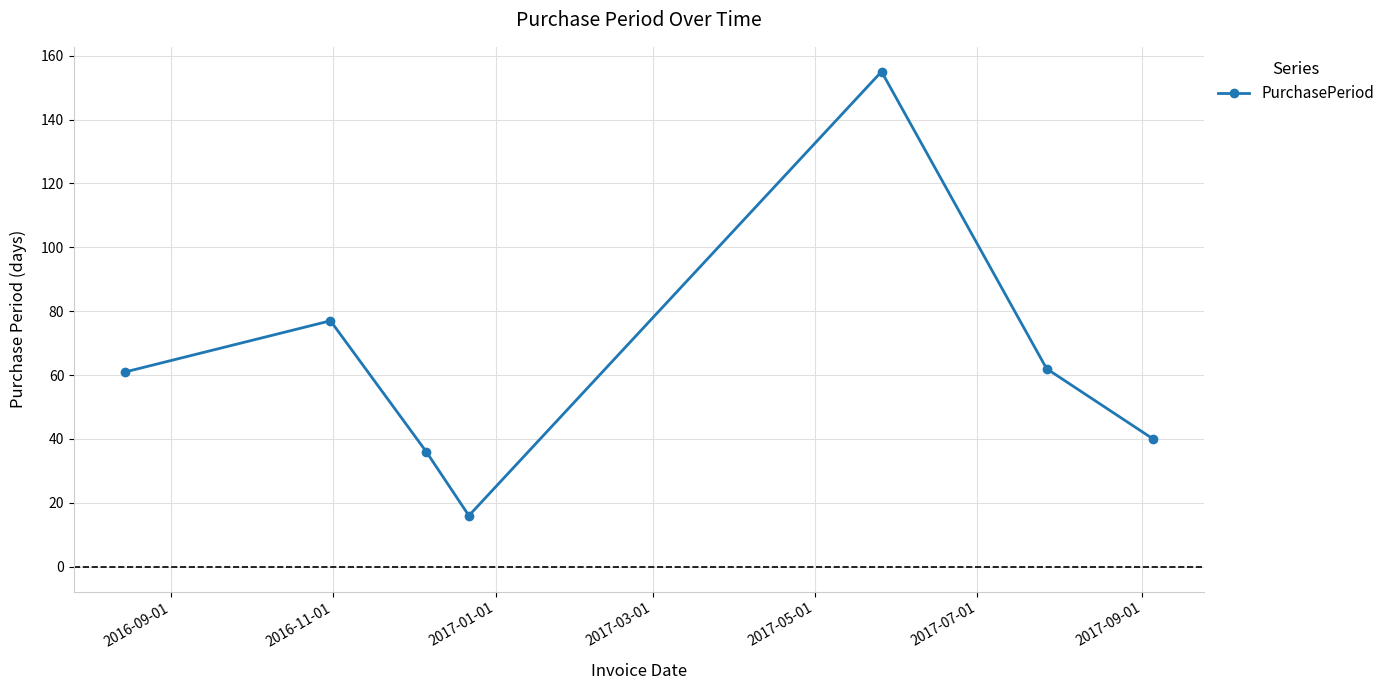

What is the smallest value displayed?

16